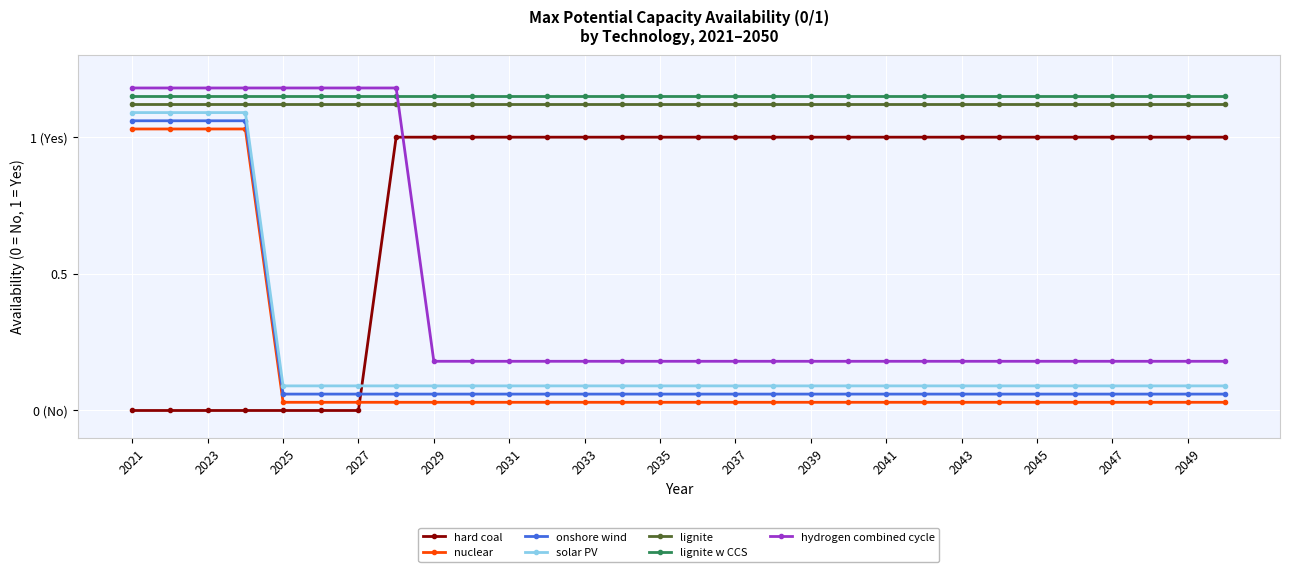

True or false: onshore wind and hydrogen combined cycle intersect in this chart.

False